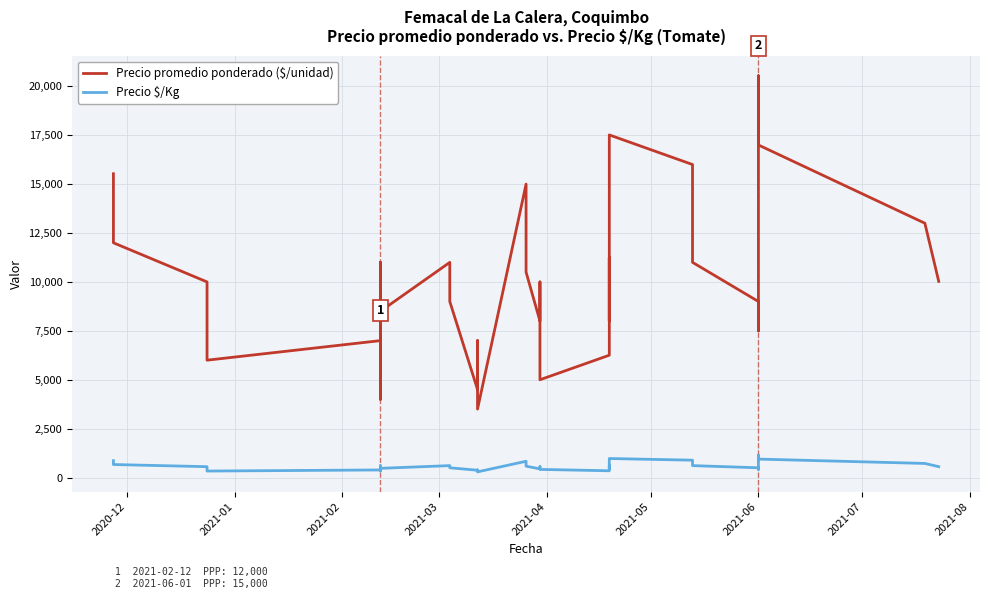

Rank the series by their average value, from highest to lowest.

Precio promedio ponderado ($/unidad), Precio $/Kg